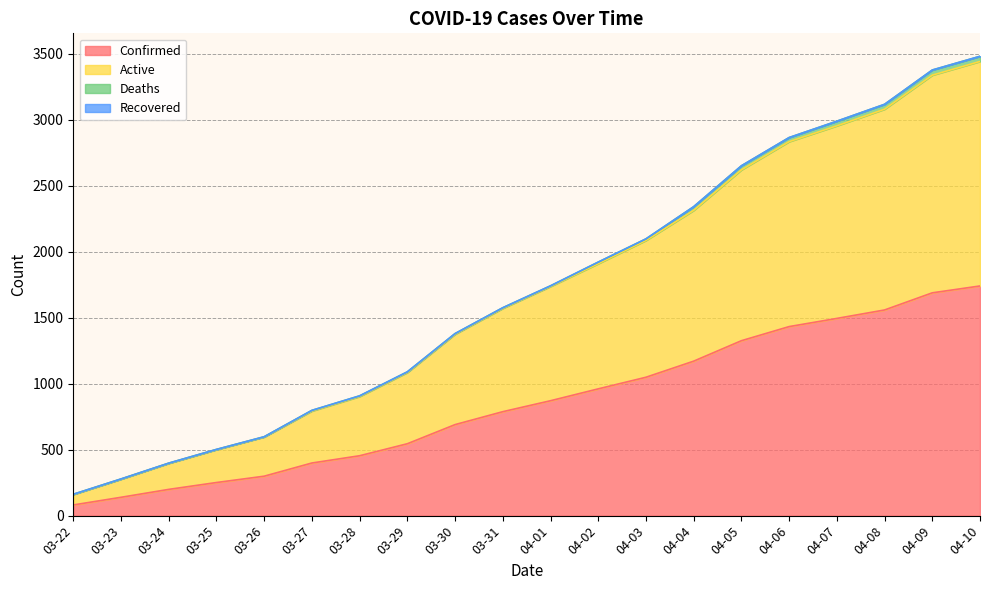

What is the difference between the highest and lowest values at 04-04?

1143